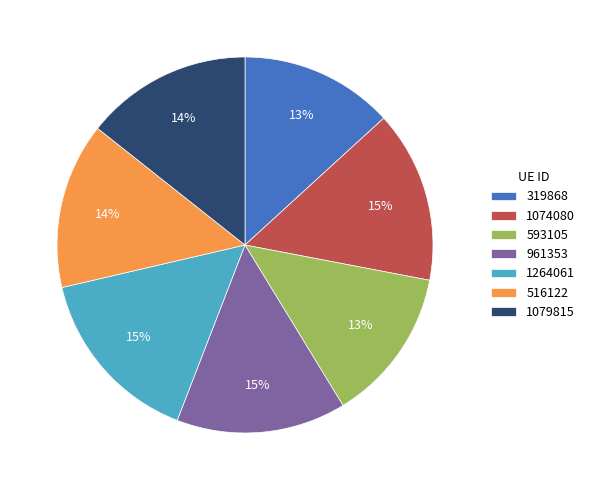

The 319868 slice represents 13% of the pie. True or false?

True